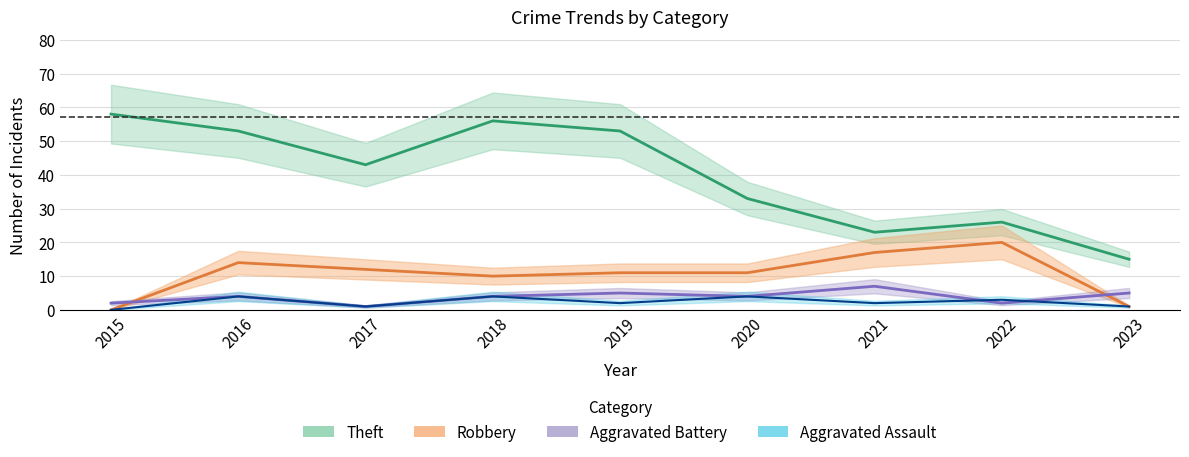

Which label corresponds to the largest value in the chart?

2015